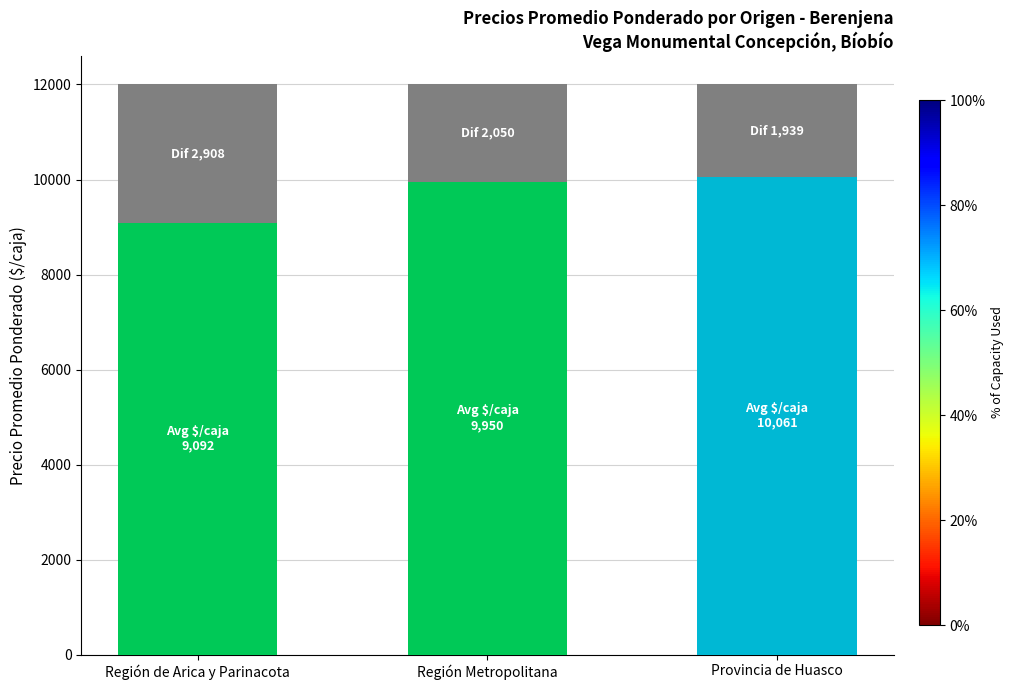

How many categories are shown in the chart?

3